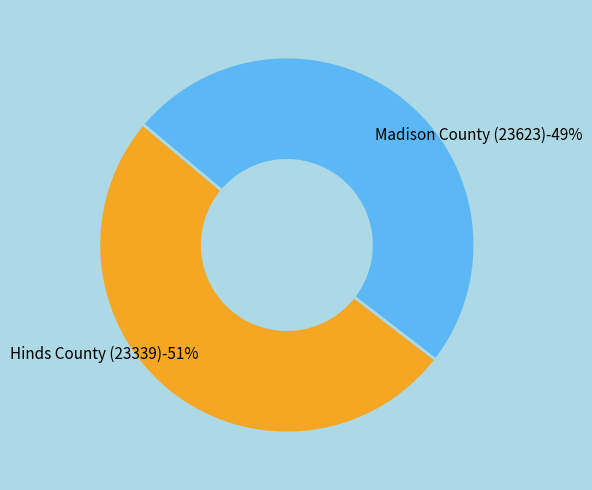

What percentage is the Madison County (23623) slice, to the nearest percent?

49%